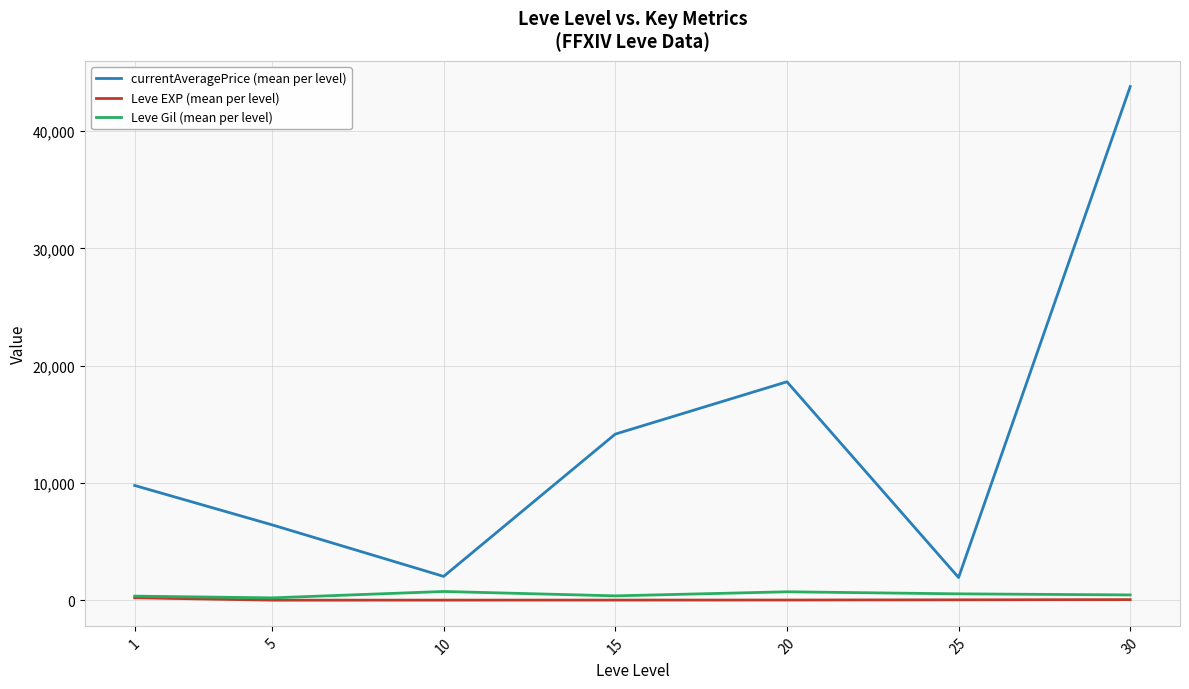

True or false: currentAveragePrice (mean per level) and Leve EXP (mean per level) intersect in this chart.

False